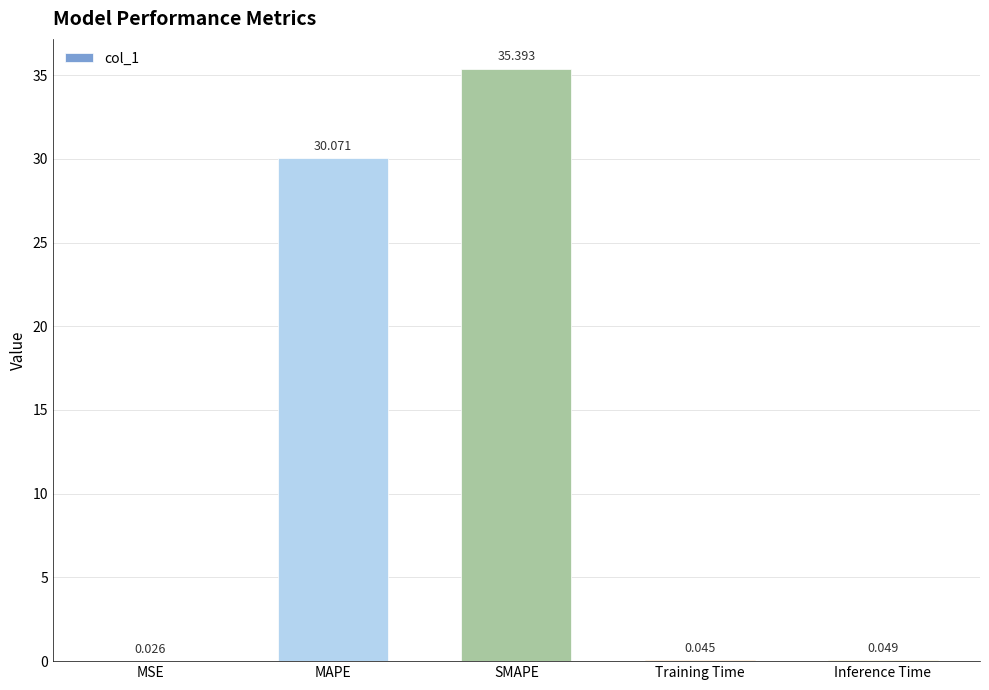

At which category does the chart reach its peak across all series?

SMAPE